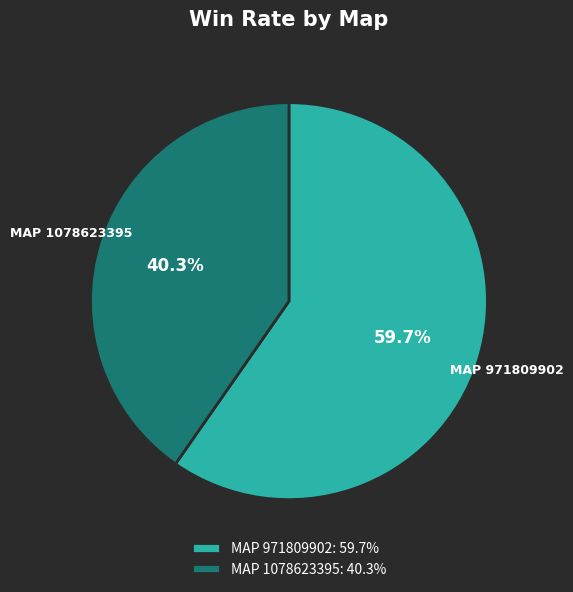

What percentage is NOT represented by MAP 1078623395: 40.3%?

59.7%